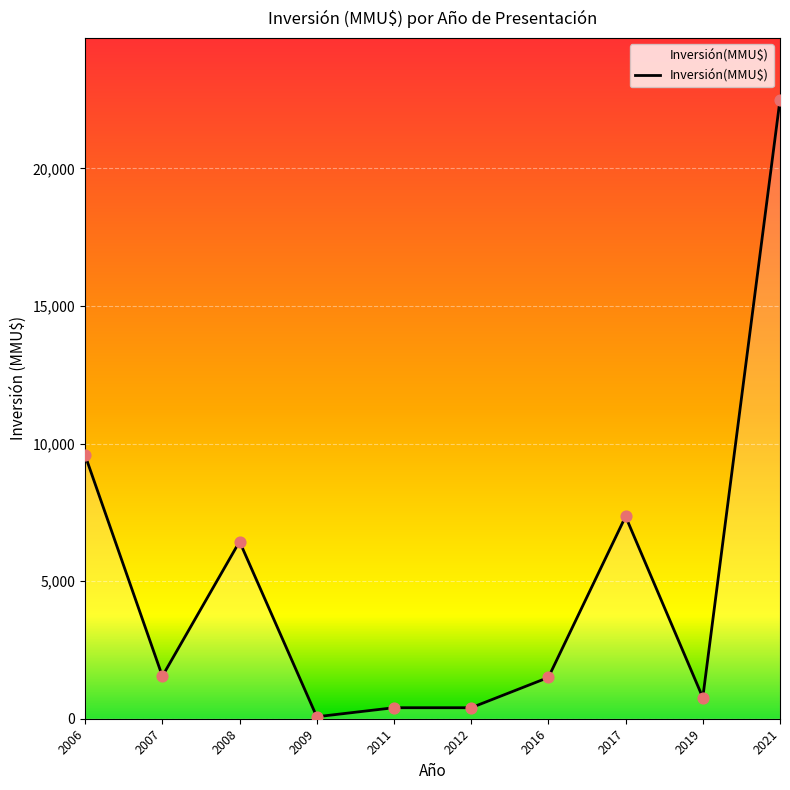

What is the change in value from 2007 to 2019?

-775